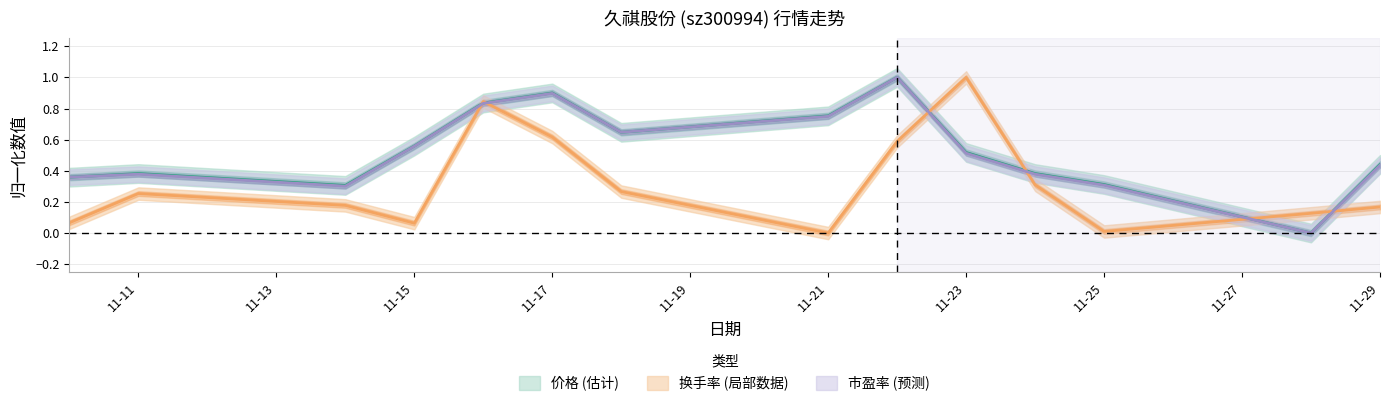

The 价格 series shows 0.4 at 2022-11-18. True or false?

False